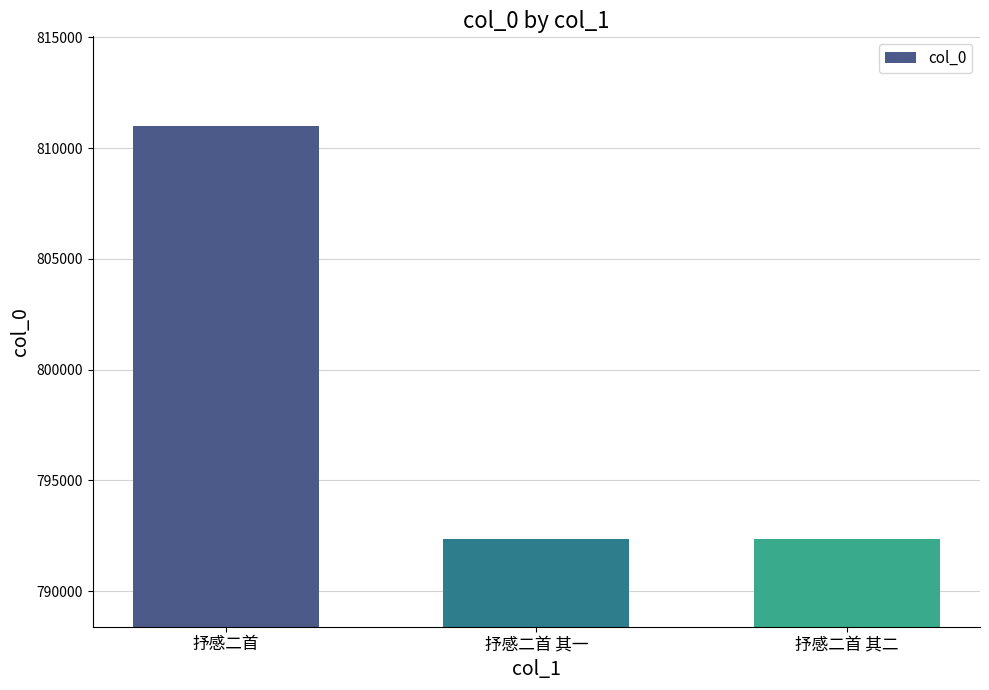

Read the value at 抒感二首 其一, to the nearest 10.

792360